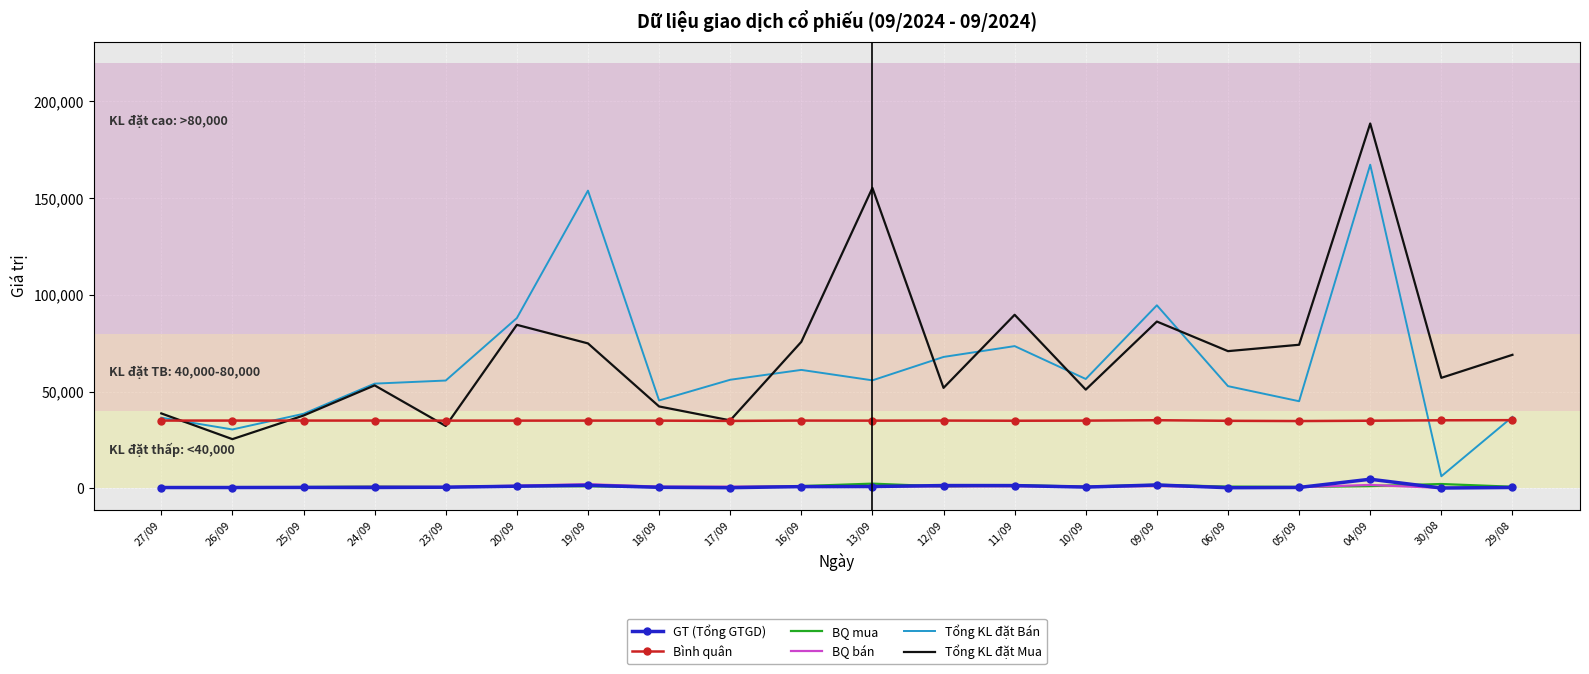

What value does the Tổng KL đặt Bán series have at 04/09?

167300